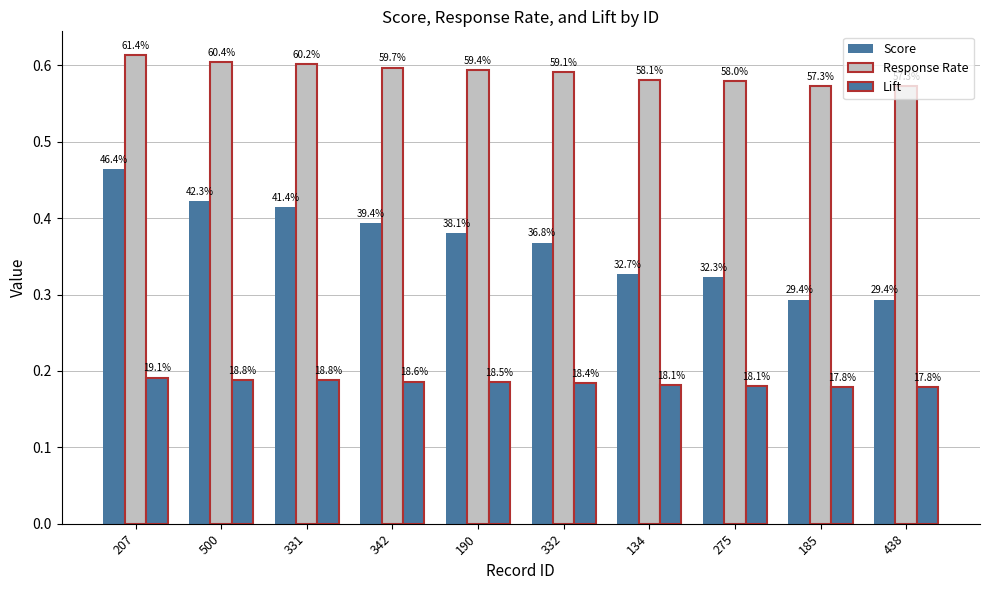

What is the spread (max minus min) of values at 207?

0.4